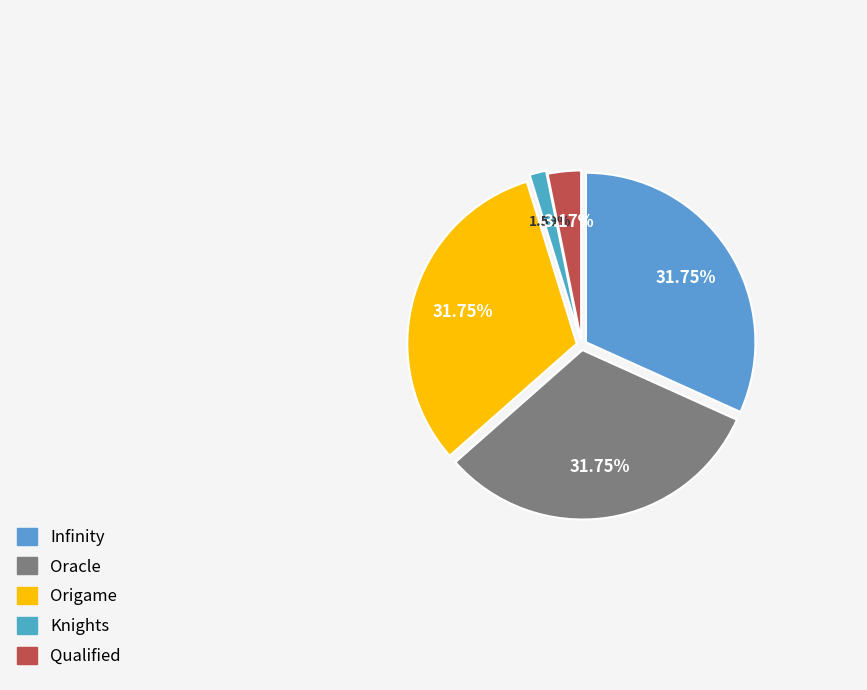

To the nearest percent, what is the difference between the largest and smallest slice percentages?

30%